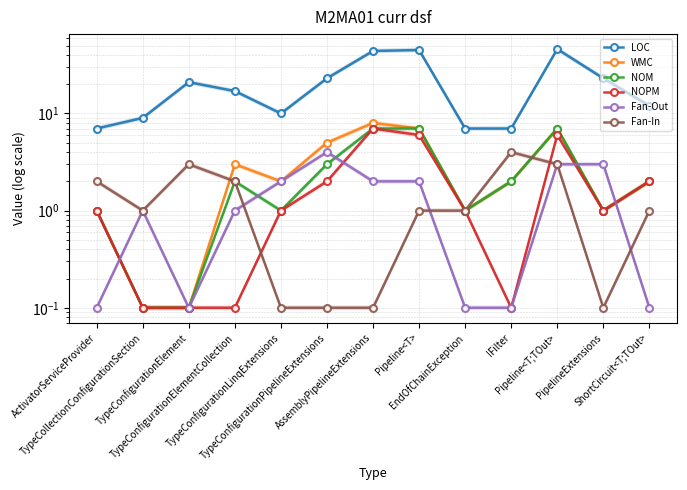

What is the label of the 9th point from the right?

TypeConfigurationLinqExtensions